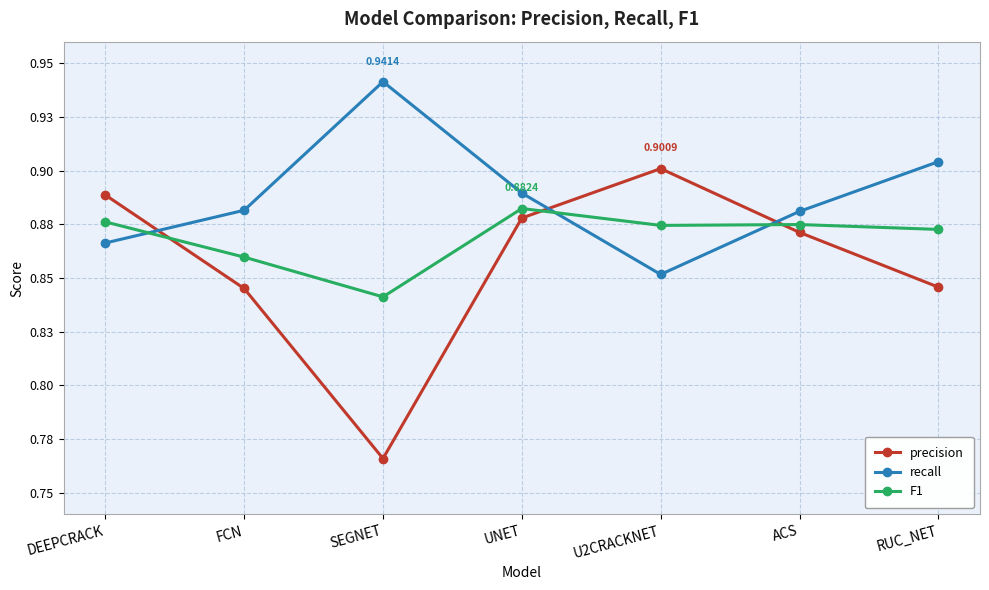

What are all the series names shown in the legend?

precision, recall, F1